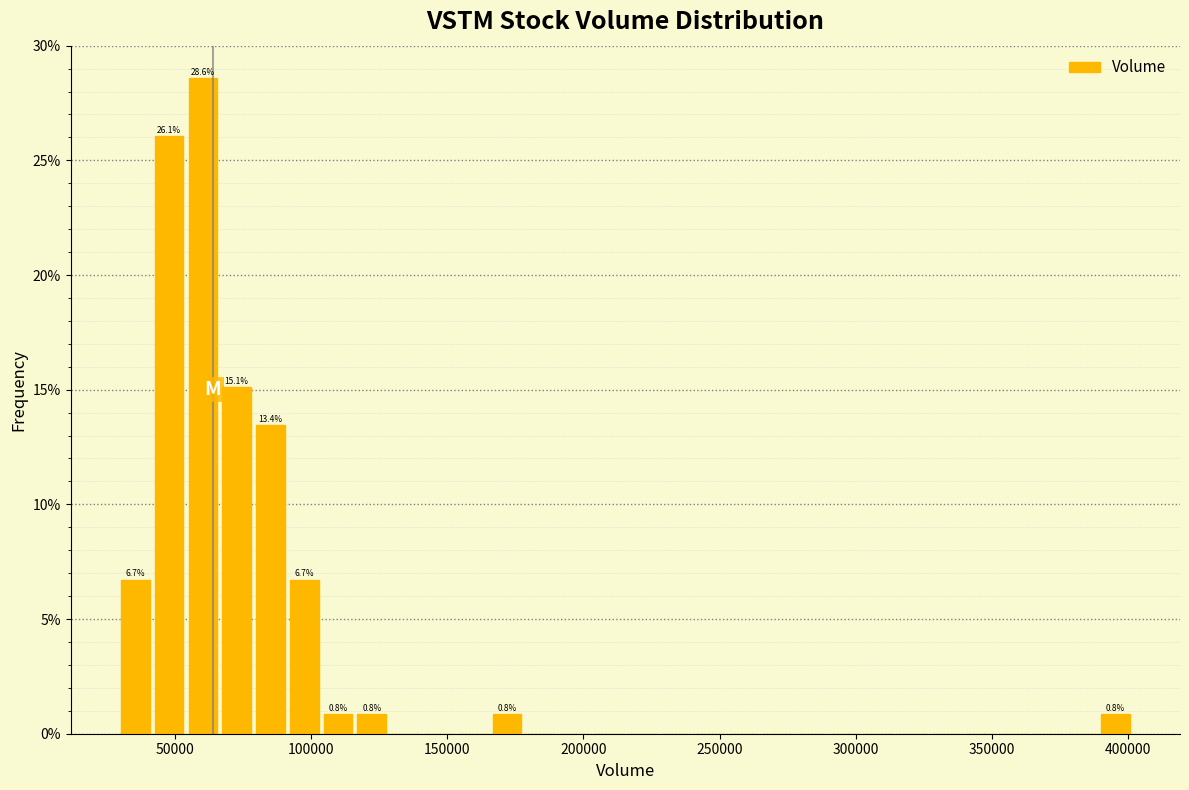

Around what value on the x-axis is the tallest bar? Give the approximate position of its centre, as read against the axis.

60000